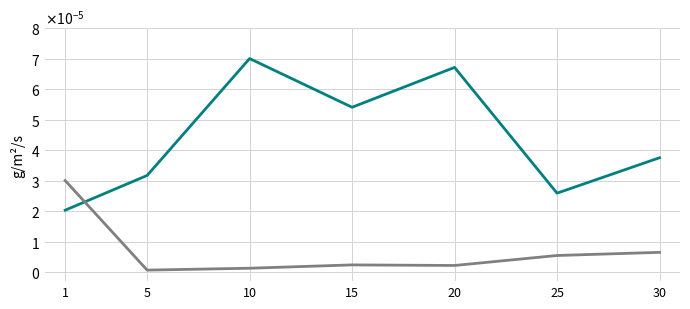

Does the chart have visible grid lines?

Yes